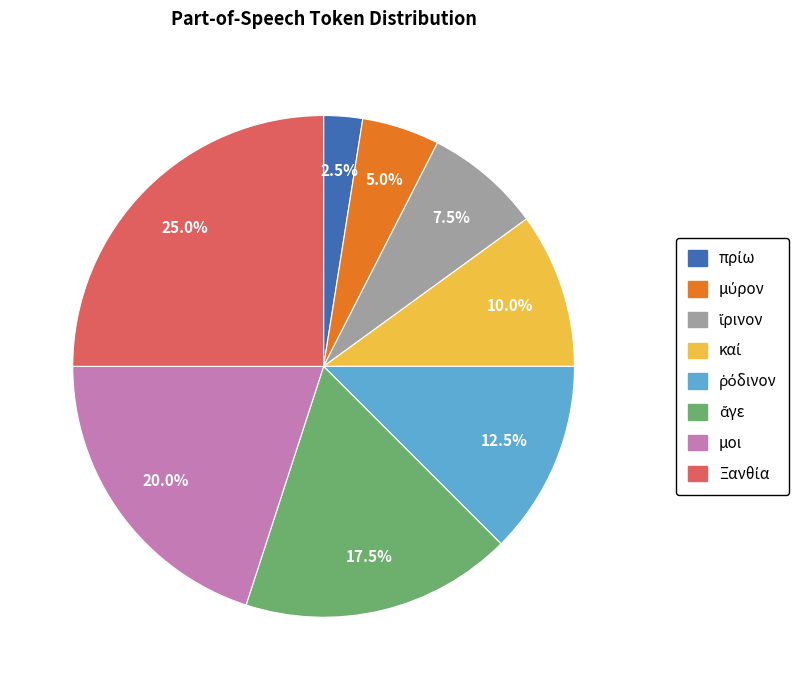

Does any single category account for the majority?

No